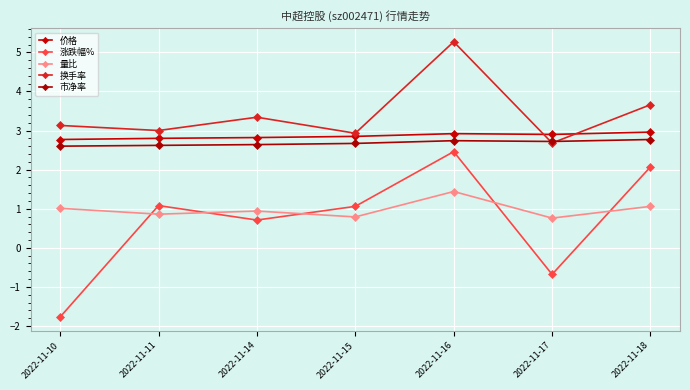

Is it true that 量比 equals 1.5 at 2022-11-10?

False